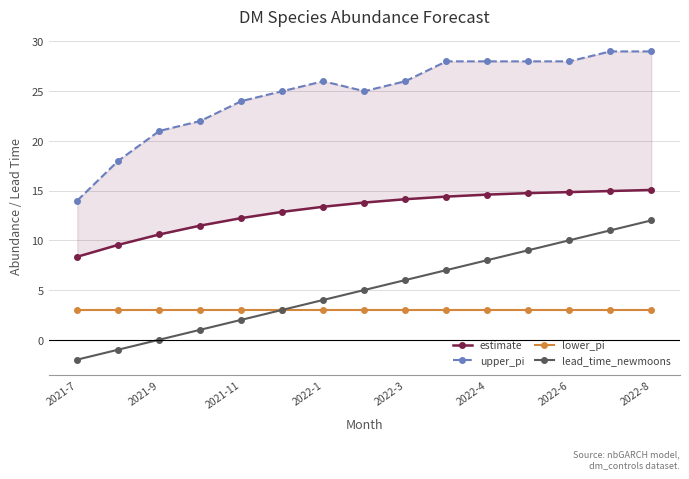

The lead_time_newmoons series shows -6.3 at 2021-11. True or false?

False